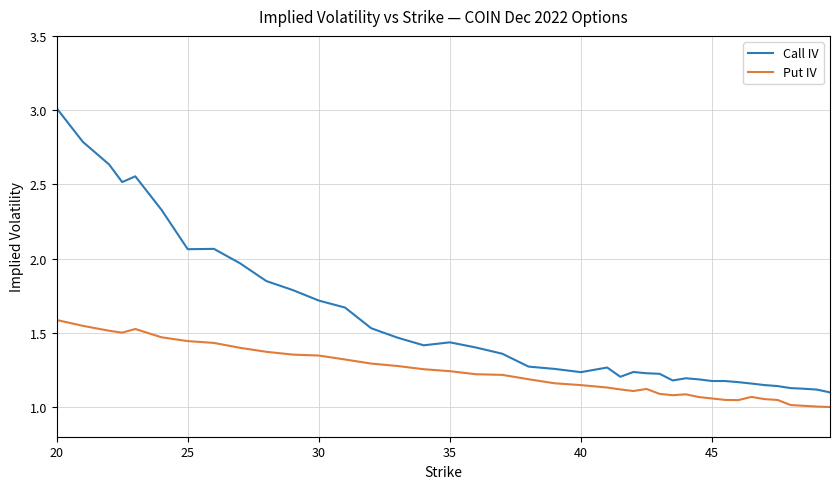

True or false: Call IV and Put IV cross at least once.

False